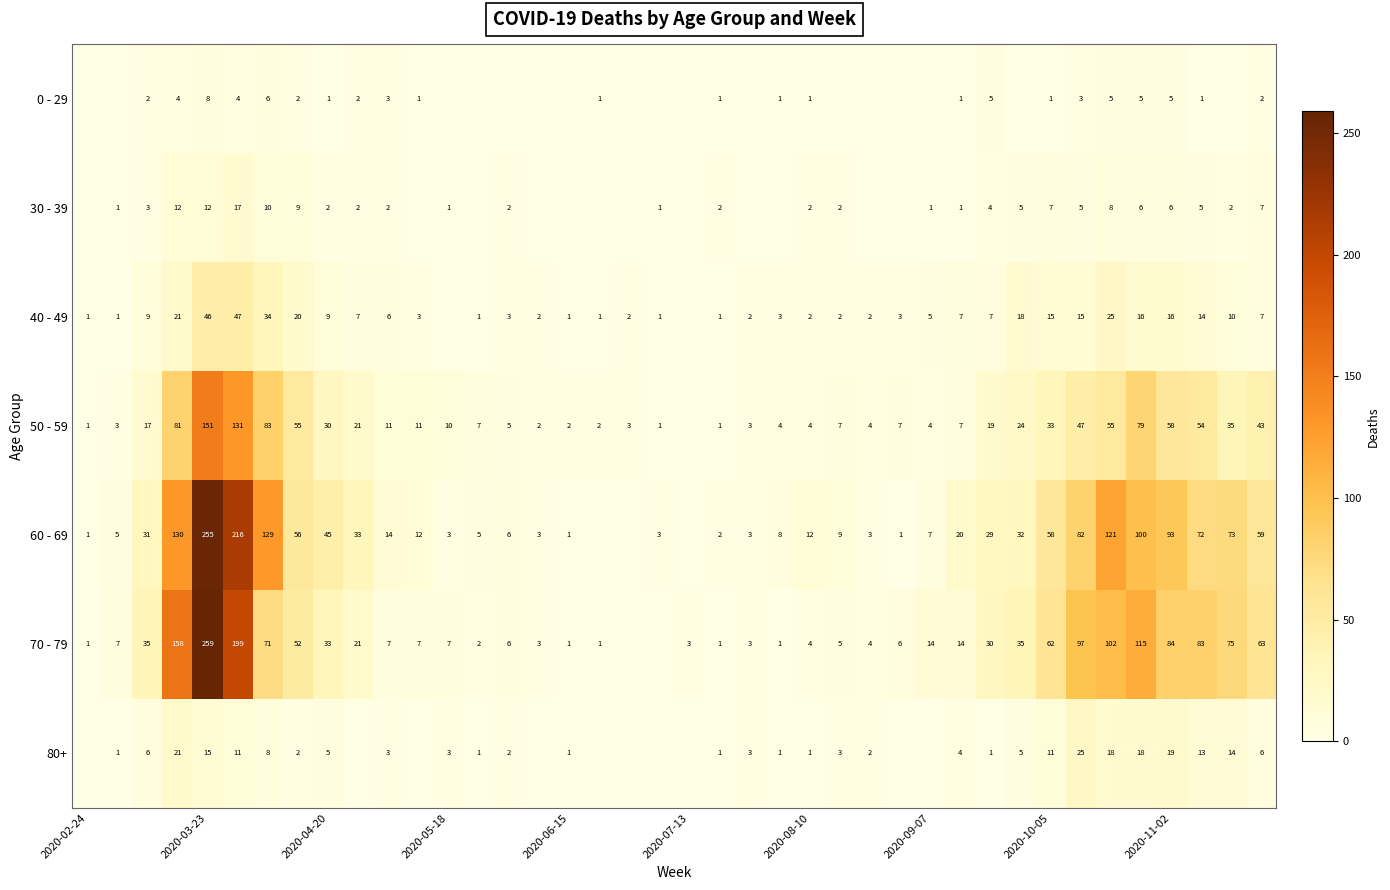

The 70 - 79 series shows 7 at 2020-05-18. True or false?

True